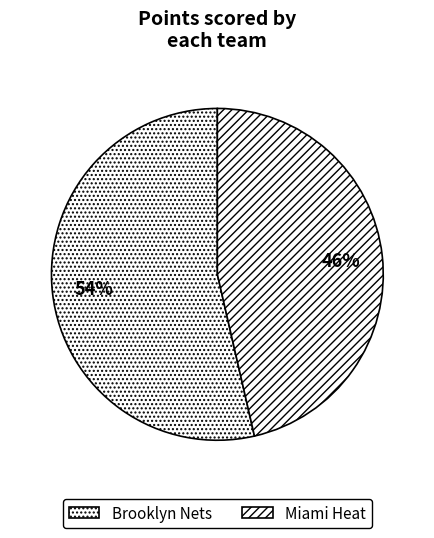

Count the number of slices in the pie.

2